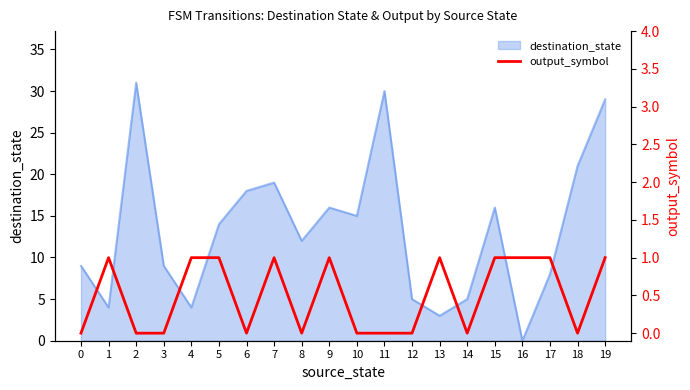

The destination_state series shows 2 at 4. True or false?

False